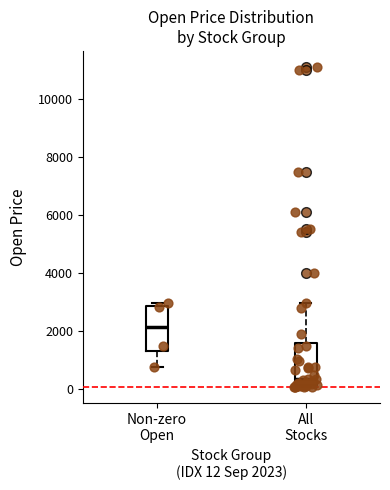

Where does the lower whisker of the box for Non-zero Open end on the y-axis? The values are not printed on the chart, so give them approximately, as read against the axis.

800